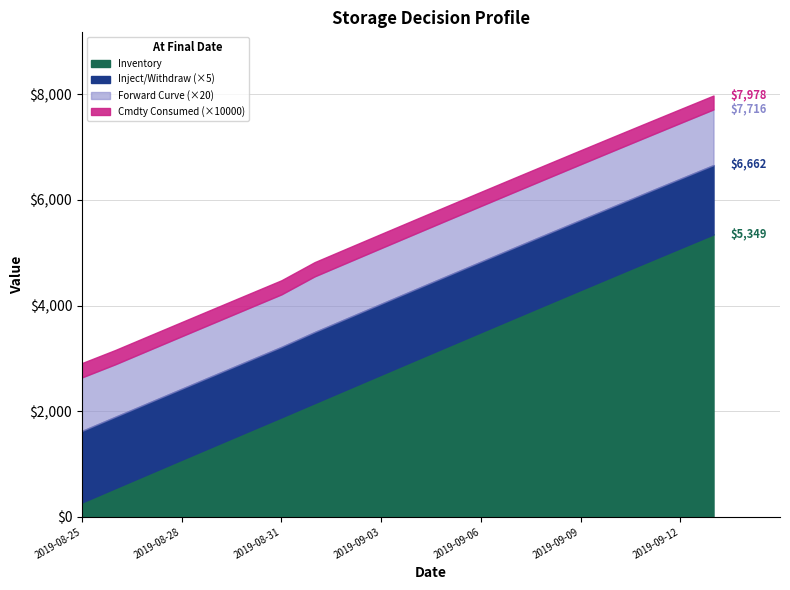

Reading left to right, extract all data points from this chart.

Inject/Withdraw: 271.2	270.4	269.7	269.0	268.3	267.6	267.0	269.4	269.2	268.9	268.5	268.1	267.6	267.0	266.4	265.7	265.0	264.2	263.4	262.6
Cmdty Consumed: 0.0	0.0	0.0	0.0	0.0	0.0	0.0	0.0	0.0	0.0	0.0	0.0	0.0	0.0	0.0	0.0	0.0	0.0	0.0	0.0
Inventory: 271.2	541.6	811.3	1080.3	1348.6	1616.2	1883.2	2152.7	2421.9	2690.7	2959.2	3227.3	3494.9	3761.9	4028.3	4294.0	4559.0	4823.2	5086.6	5349.2
Forward Curve: 50.6	49.7	49.7	49.7	49.7	49.7	49.7	52.7	52.7	52.7	52.7	52.7	52.7	52.7	52.7	52.7	52.7	52.7	52.7	52.7